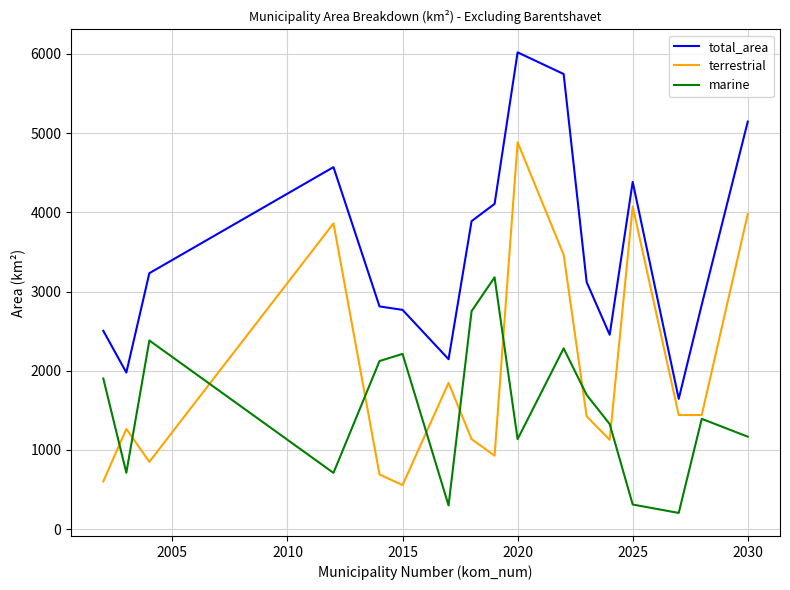

True or false: total_area and marine intersect in this chart.

False